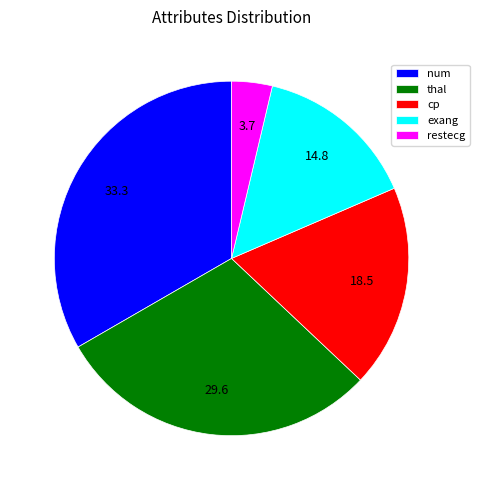

Between num and cp, which is larger?

num